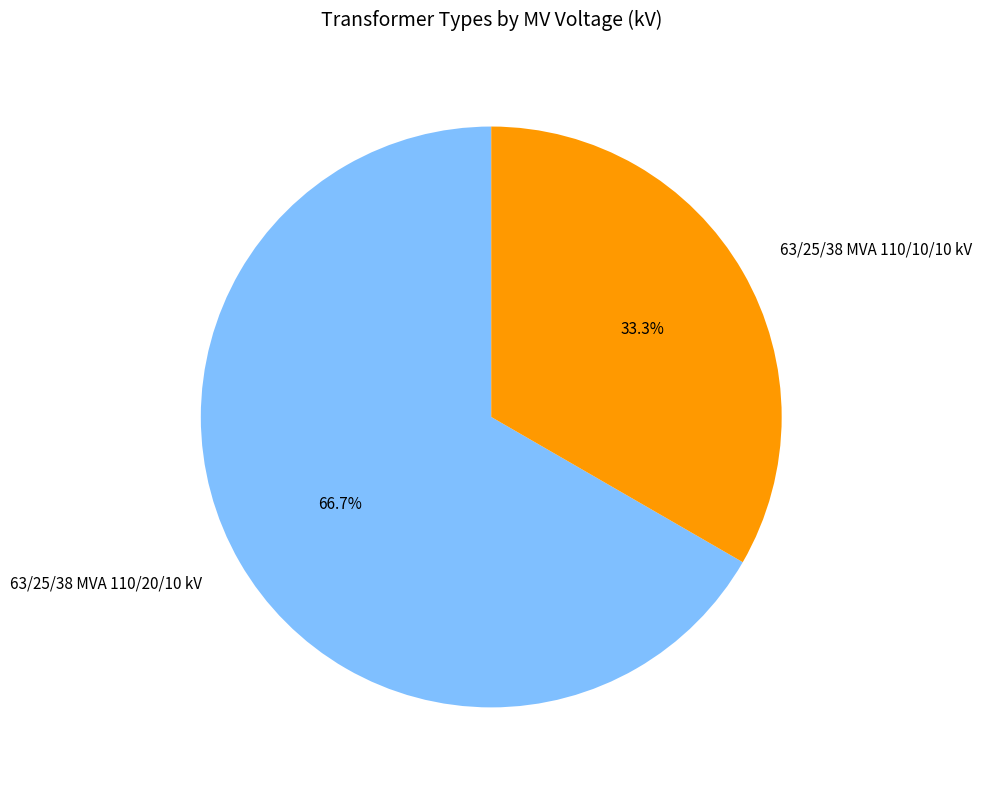

Count the number of slices in the pie.

2